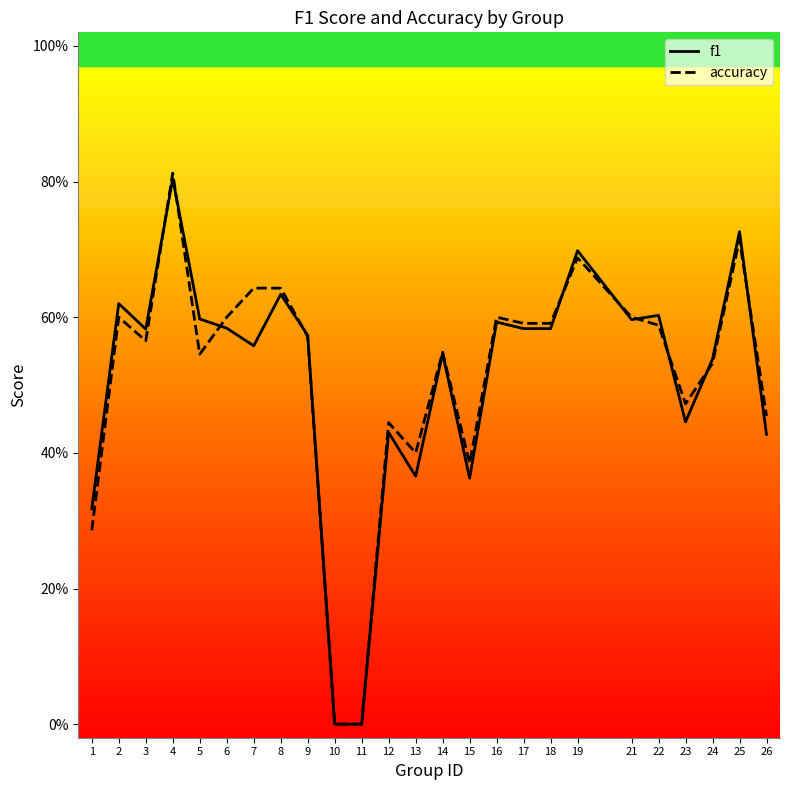

At how many categories does at least one series exceed 0?

23